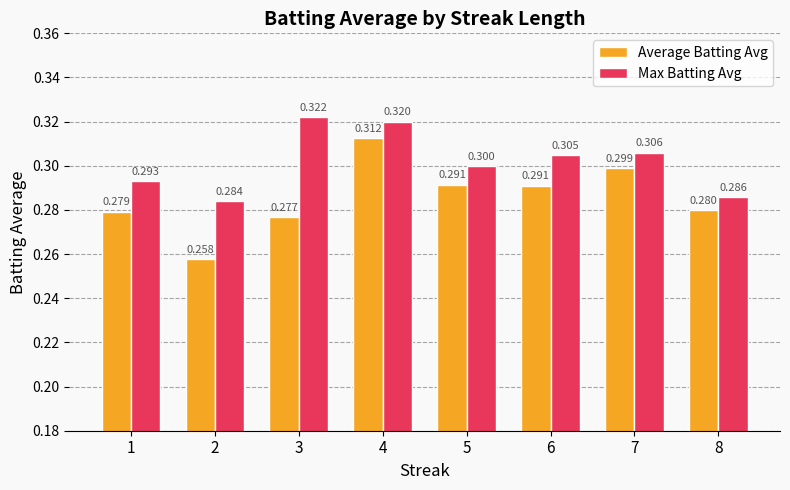

At how many categories does at least one series exceed 0?

8